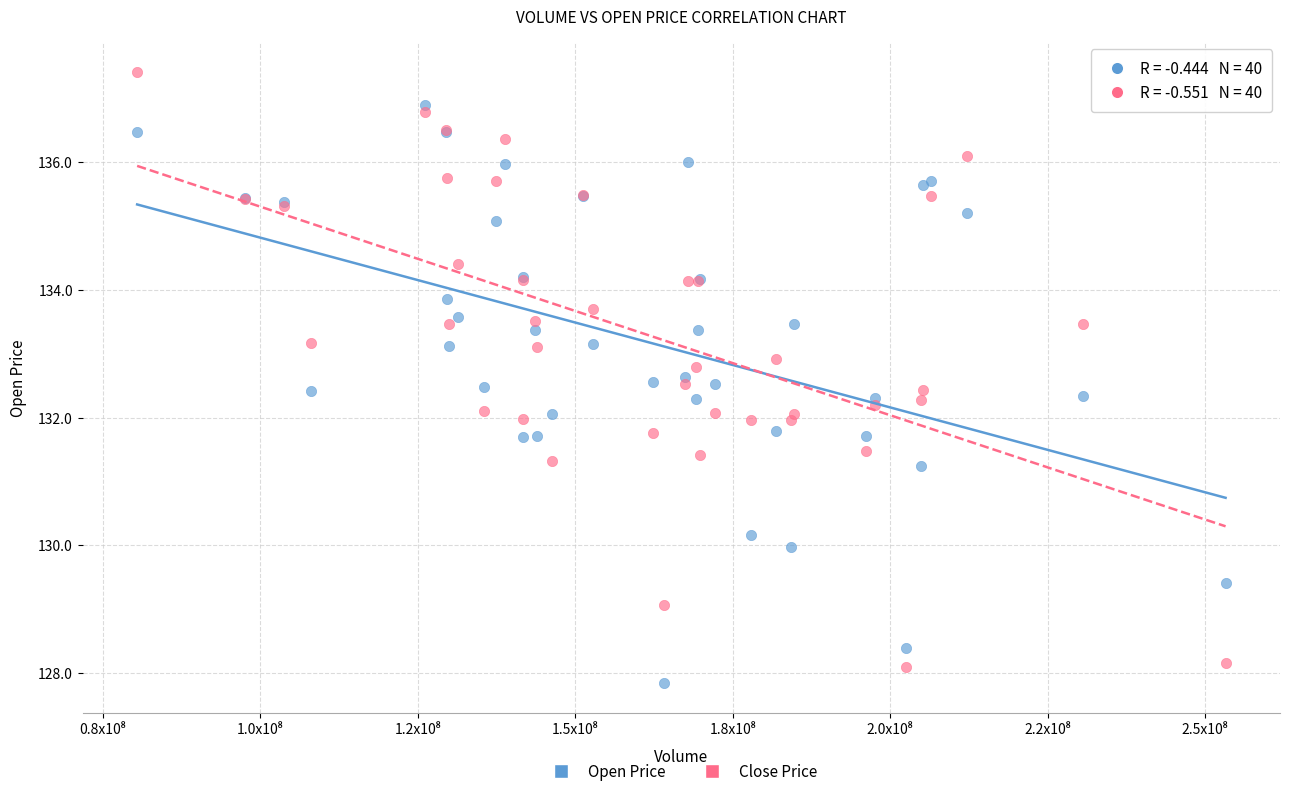

Which series contains the highest Y value?

Close Price